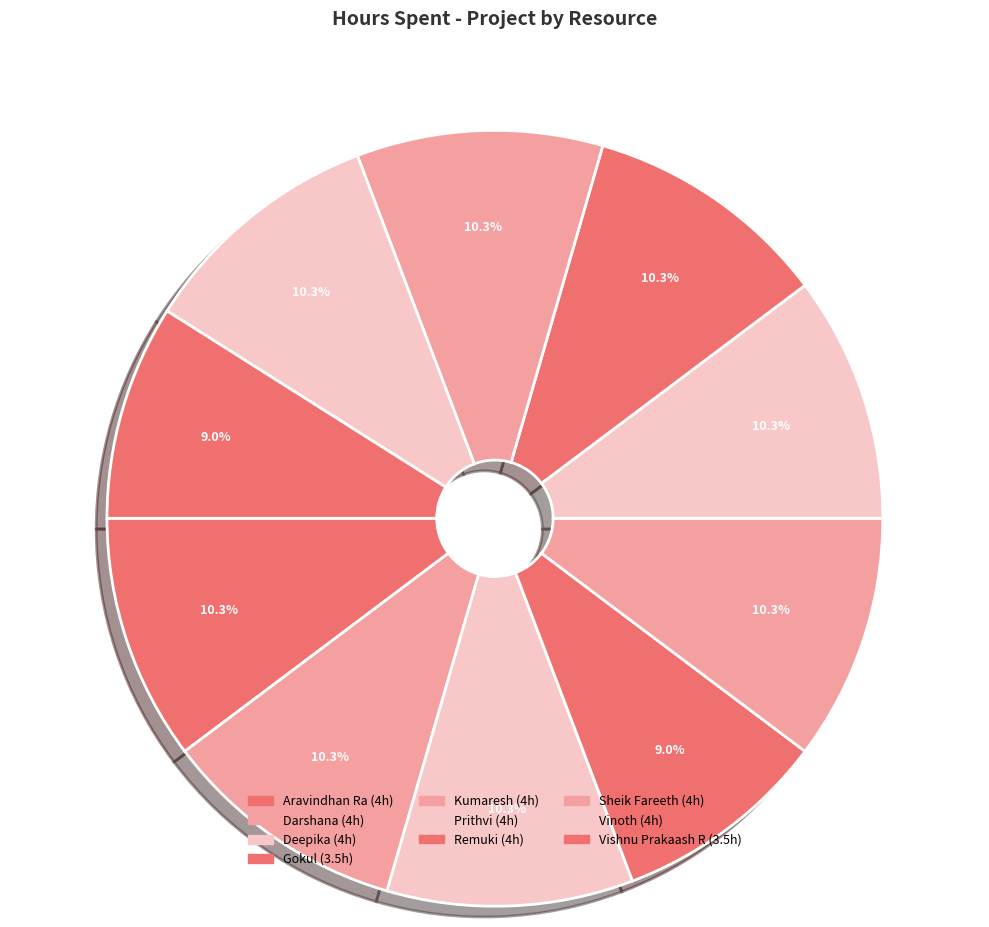

The Prithvi slice represents 10% of the pie. True or false?

True